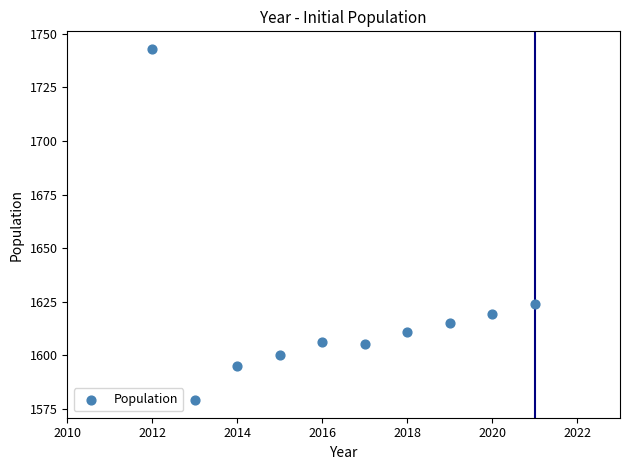

What is the range of Y values (max minus min)?

164